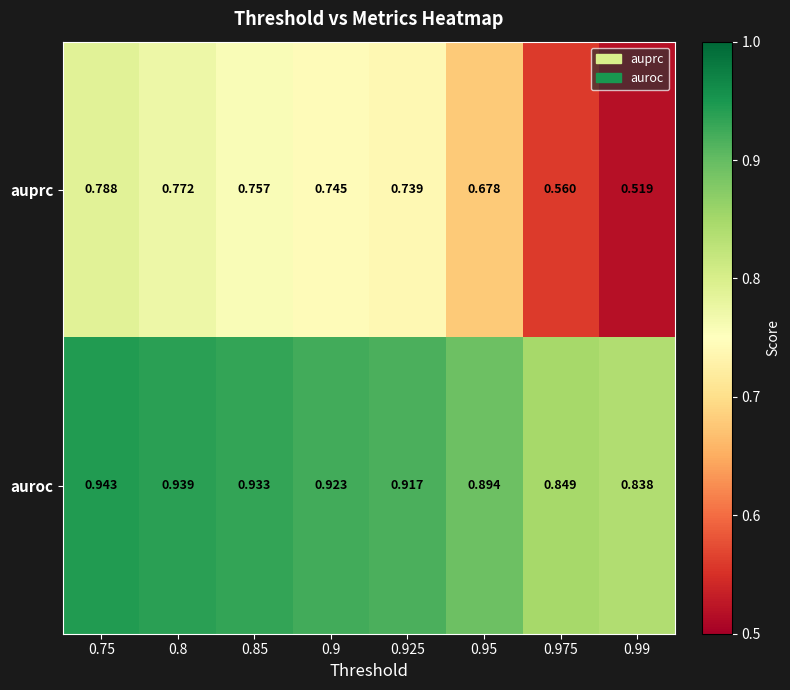

Which series has the largest range (max minus min)?

auprc